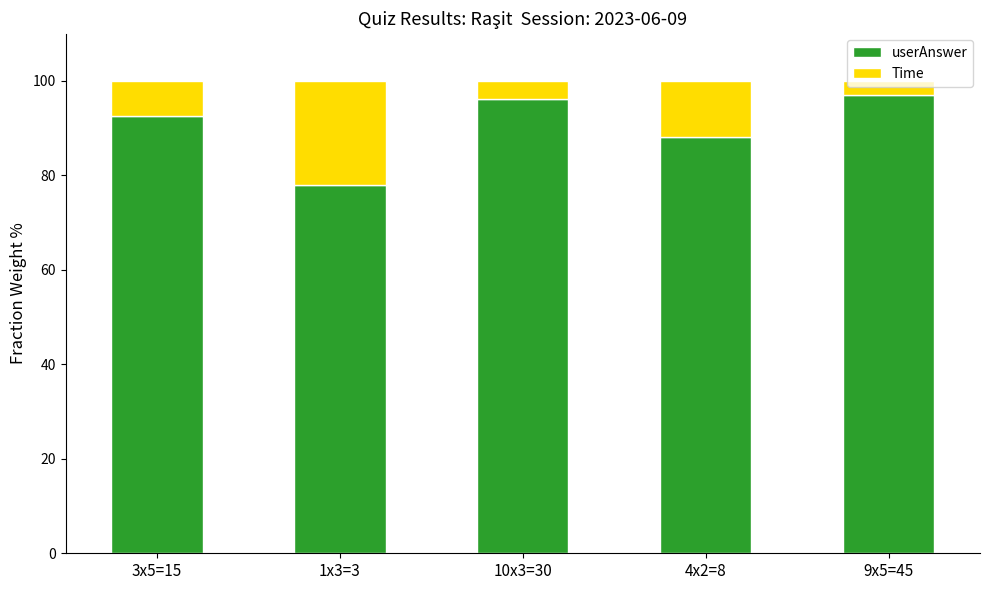

What is the difference between the maximum and minimum values in the userAnswer series?

19.0